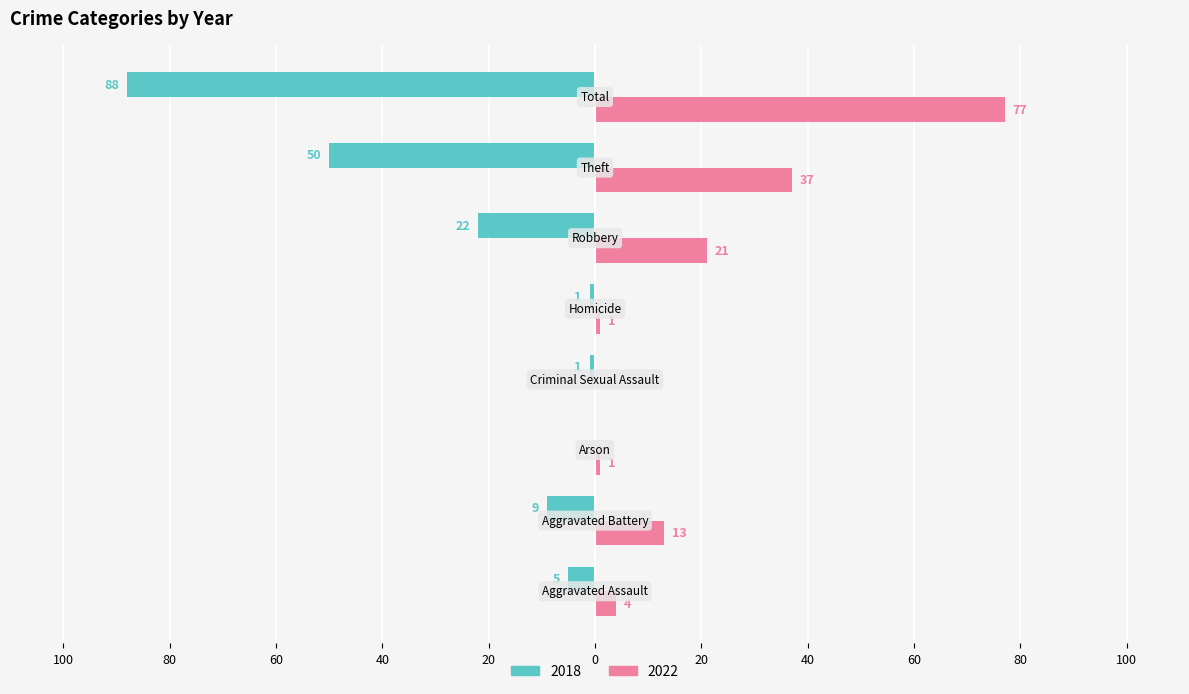

What are all the series names shown in the legend?

2018, 2022